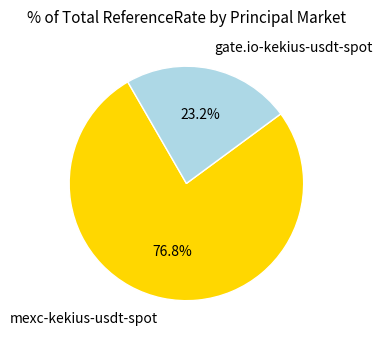

To the nearest percent, what portion does mexc-kekius-usdt-spot represent?

77%